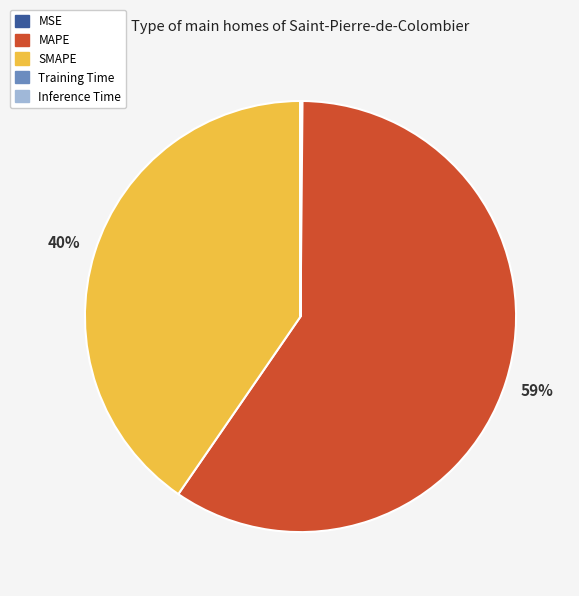

Does any single category account for the majority?

Yes